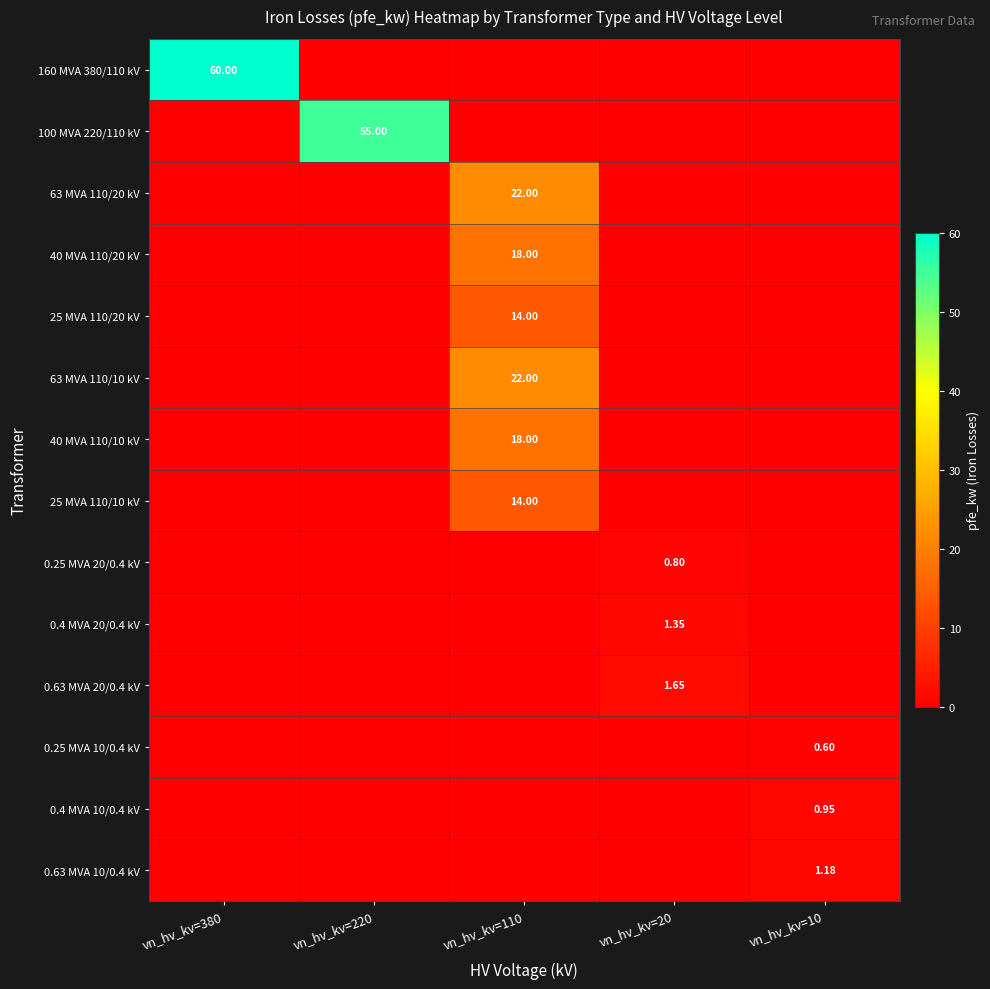

True or false: 63 MVA 110/10 kV has a value of -8.3 at vn_hv_kv=20.

False